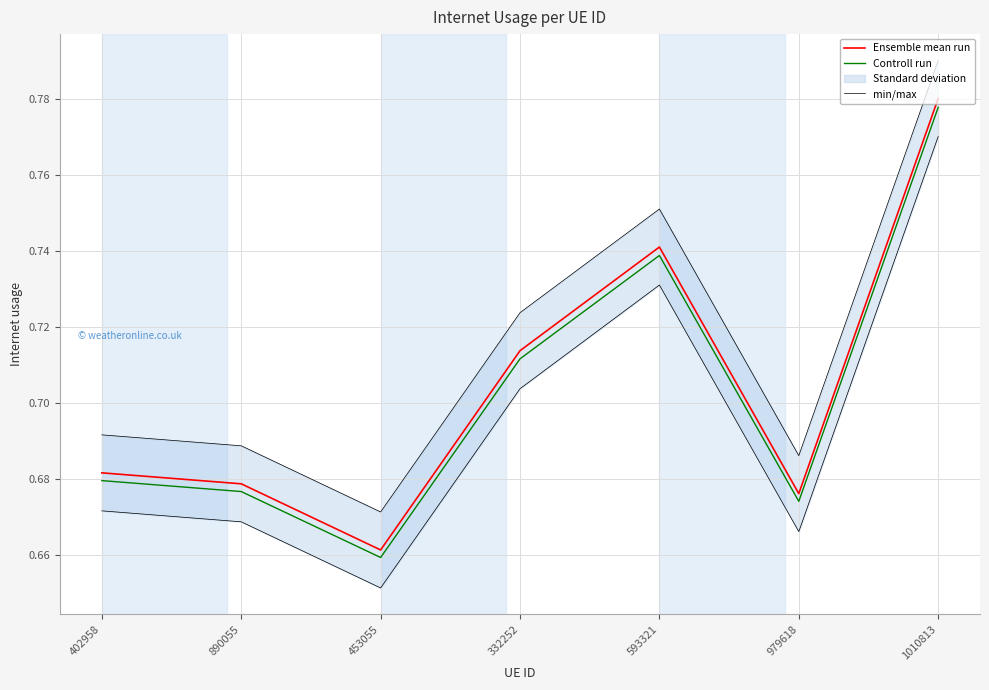

What is the total value across all series at 453055?

2.0